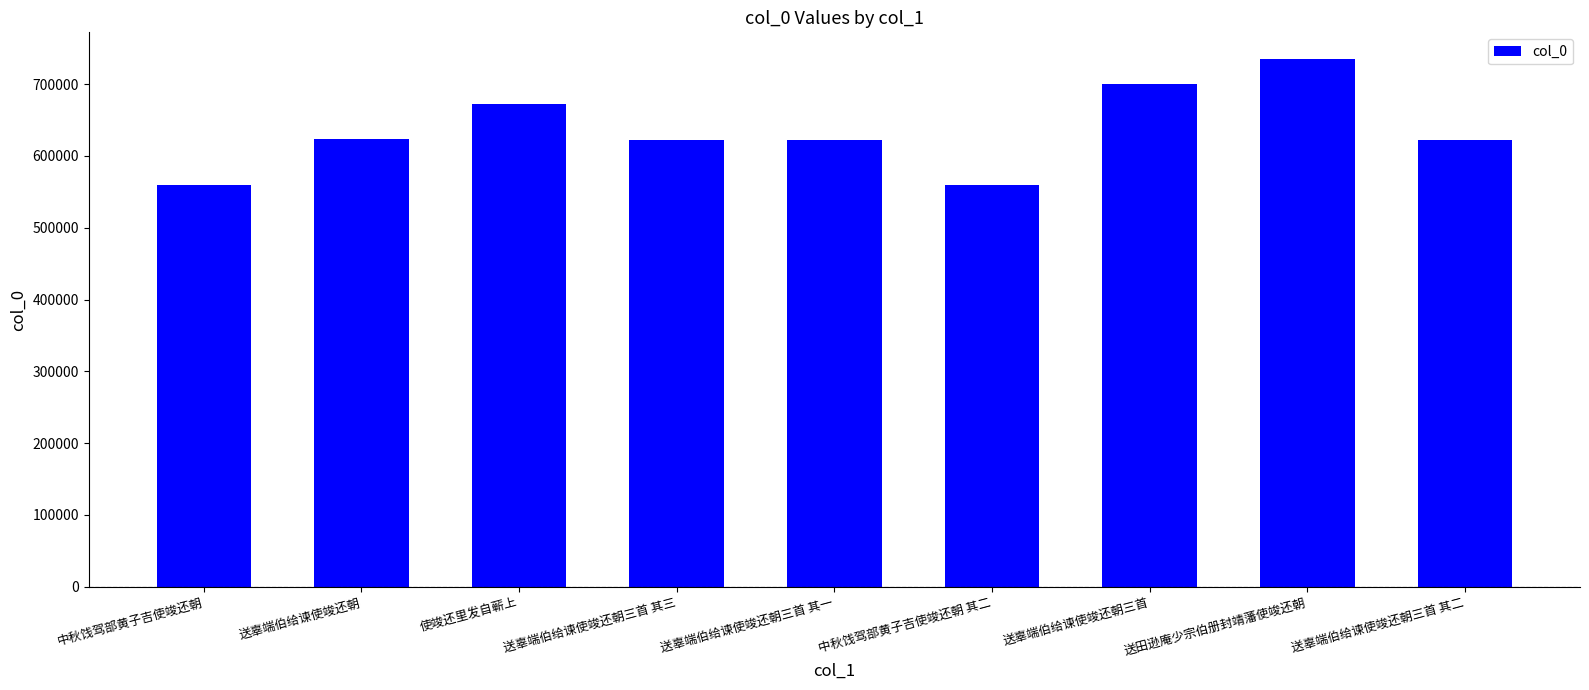

What is the sum of the values at 送辜端伯给谏使竣还朝三首 and 送辜端伯给谏使竣还朝三首 其一?

1321903